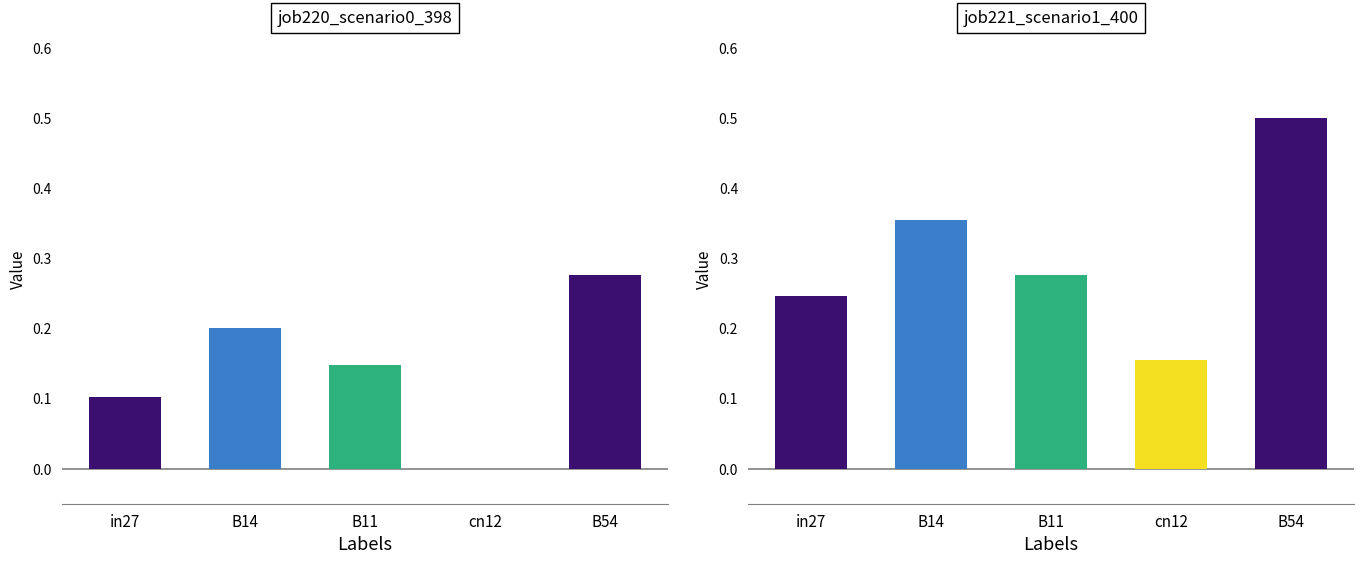

Which category has the highest value in the job221_scenario1_400 series?

B54